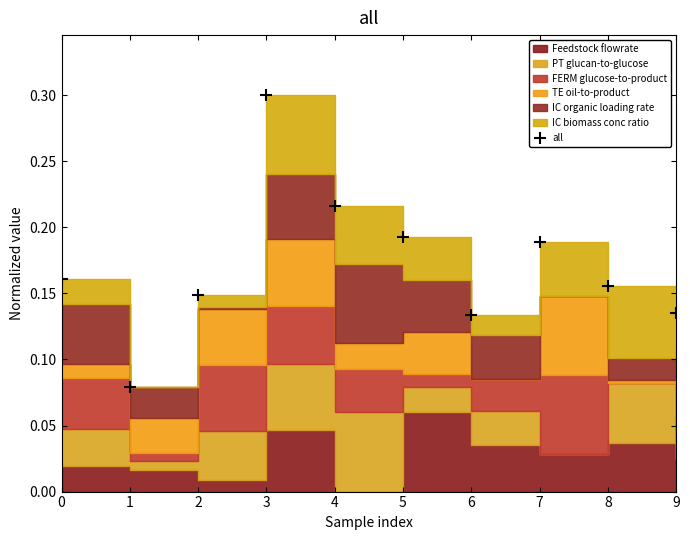

What is the smallest value displayed?

0.1